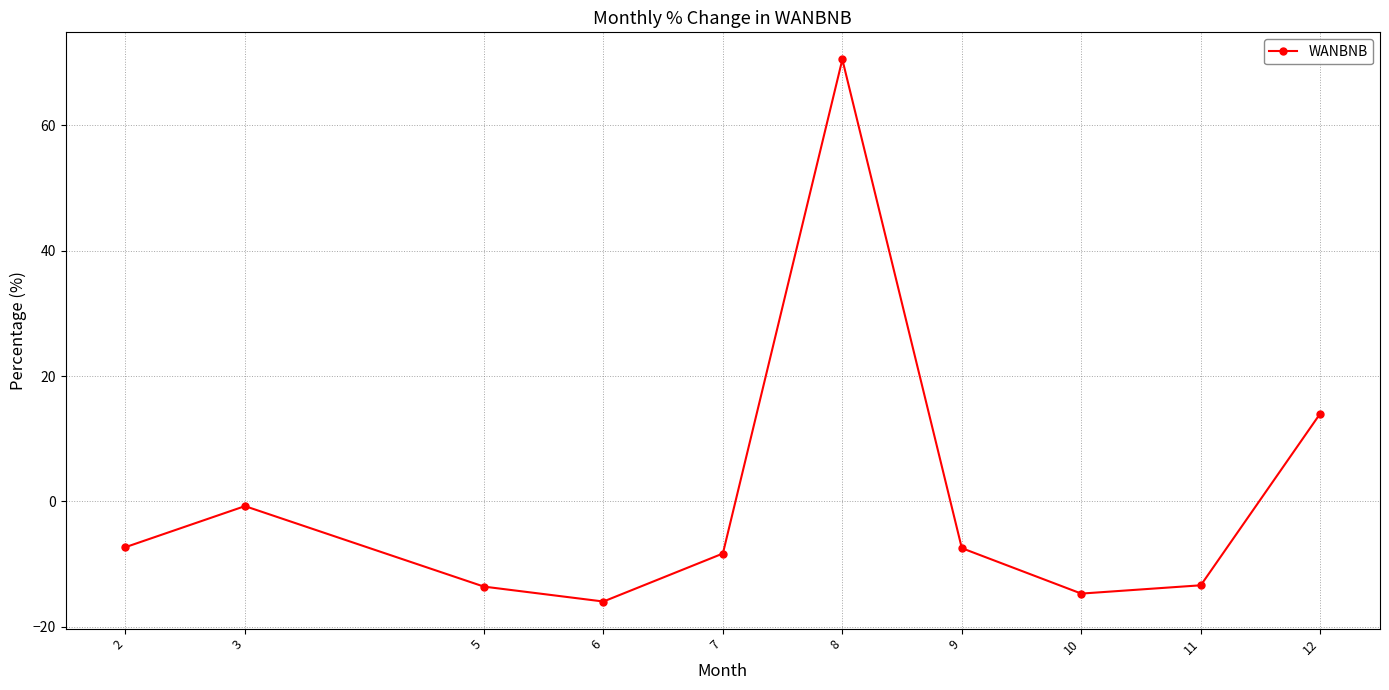

Is this an area chart (filled region under the line)?

No